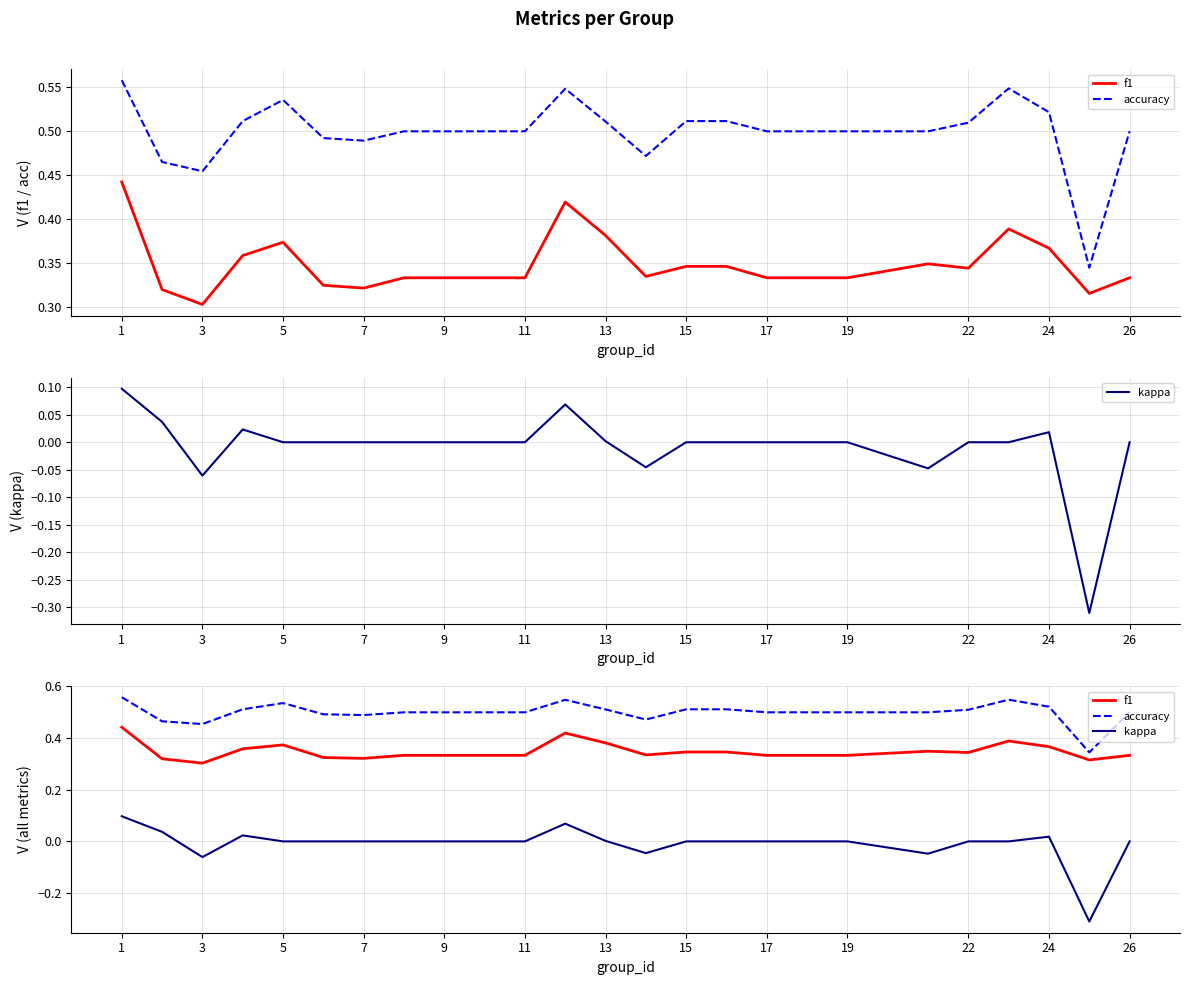

Rank the series at 7 from highest to lowest value.

accuracy, f1, kappa